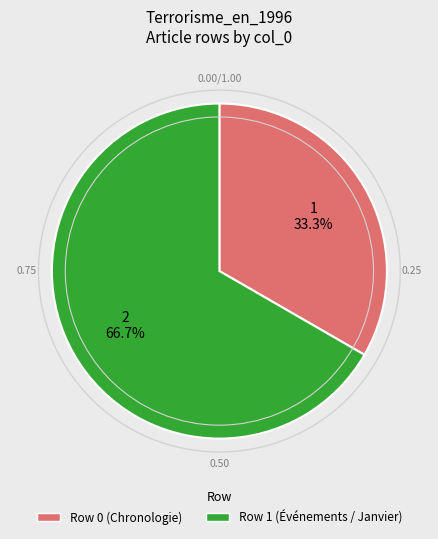

Between Row 1 (Événements / Janvier) and Row 0 (Chronologie), which is larger?

Row 1 (Événements / Janvier)